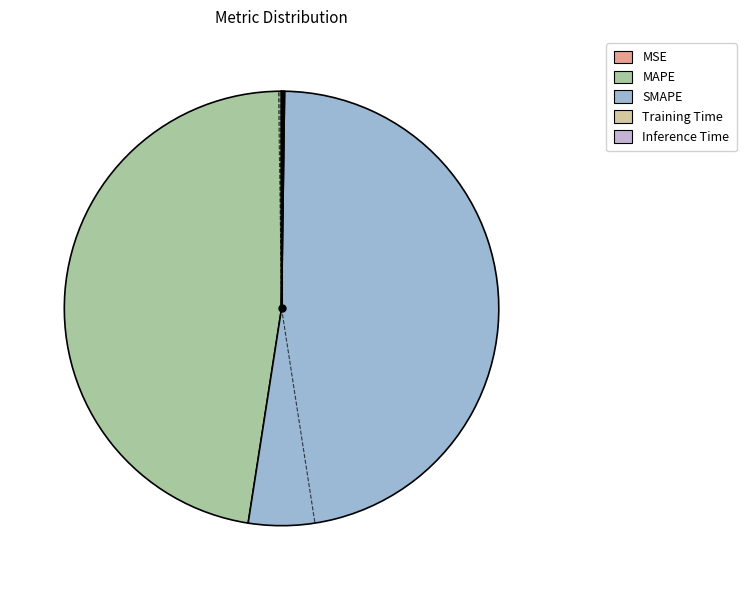

The SMAPE slice represents 39% of the pie. True or false?

False